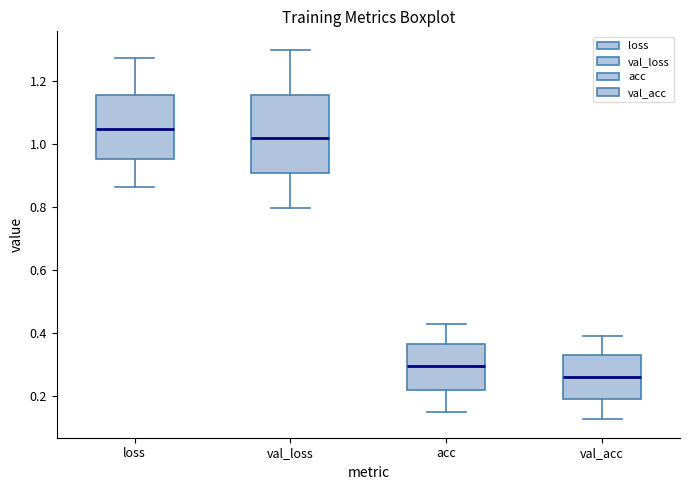

Reading left to right, read every box against the y-axis: the position of its median line, the range the box covers, and the ends of its whiskers. The values are not printed on the chart, so give them approximately, as read against the axis.

loss: median 1.04, box 0.96 to 1.16, whiskers 0.86 to 1.28
val_loss: median 1.02, box 0.90 to 1.16, whiskers 0.80 to 1.30
acc: median 0.30, box 0.22 to 0.36, whiskers 0.16 to 0.44
val_acc: median 0.26, box 0.20 to 0.34, whiskers 0.12 to 0.40